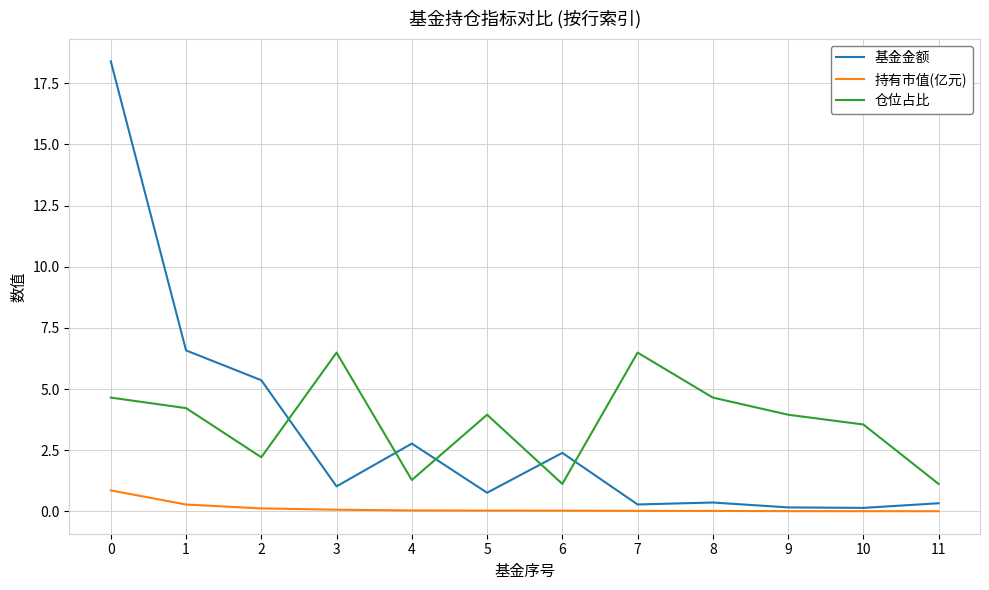

What is the minimum value for 仓位占比?

1.1